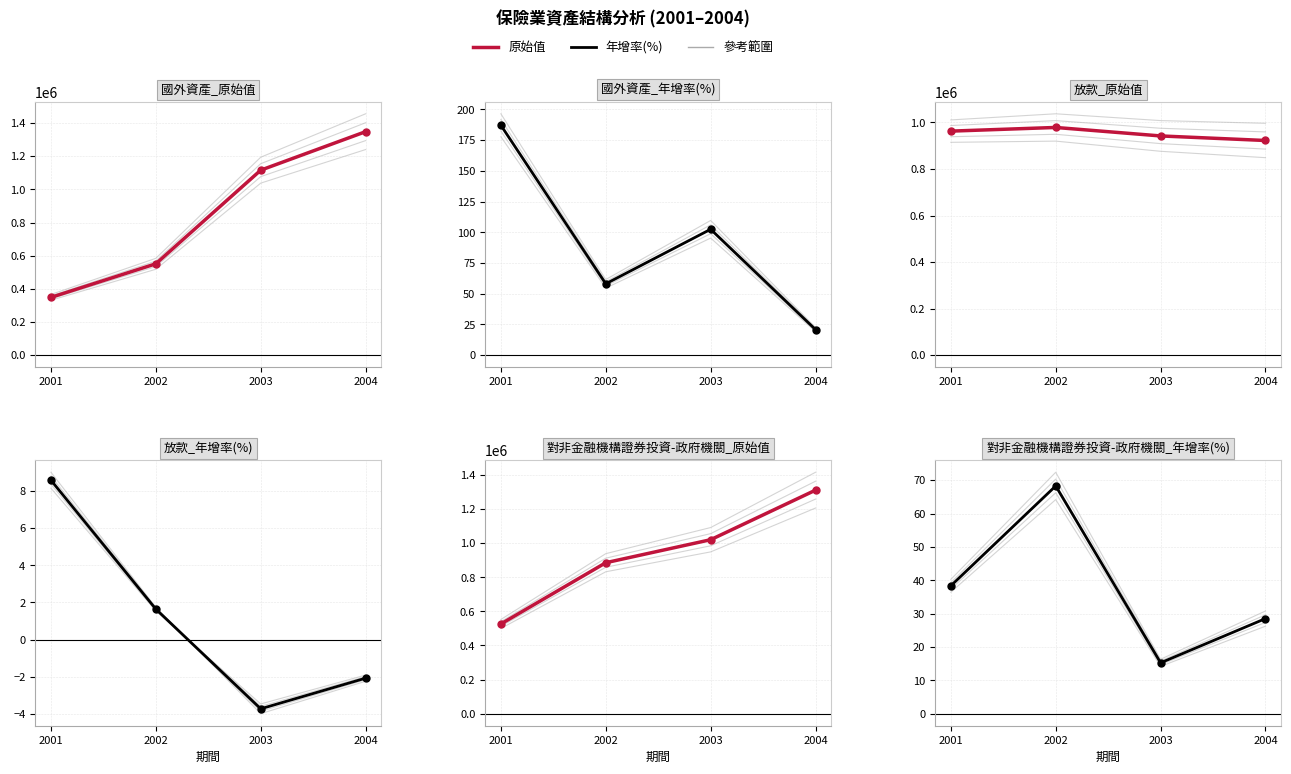

Which series has the largest range (max minus min)?

國外資產_原始值